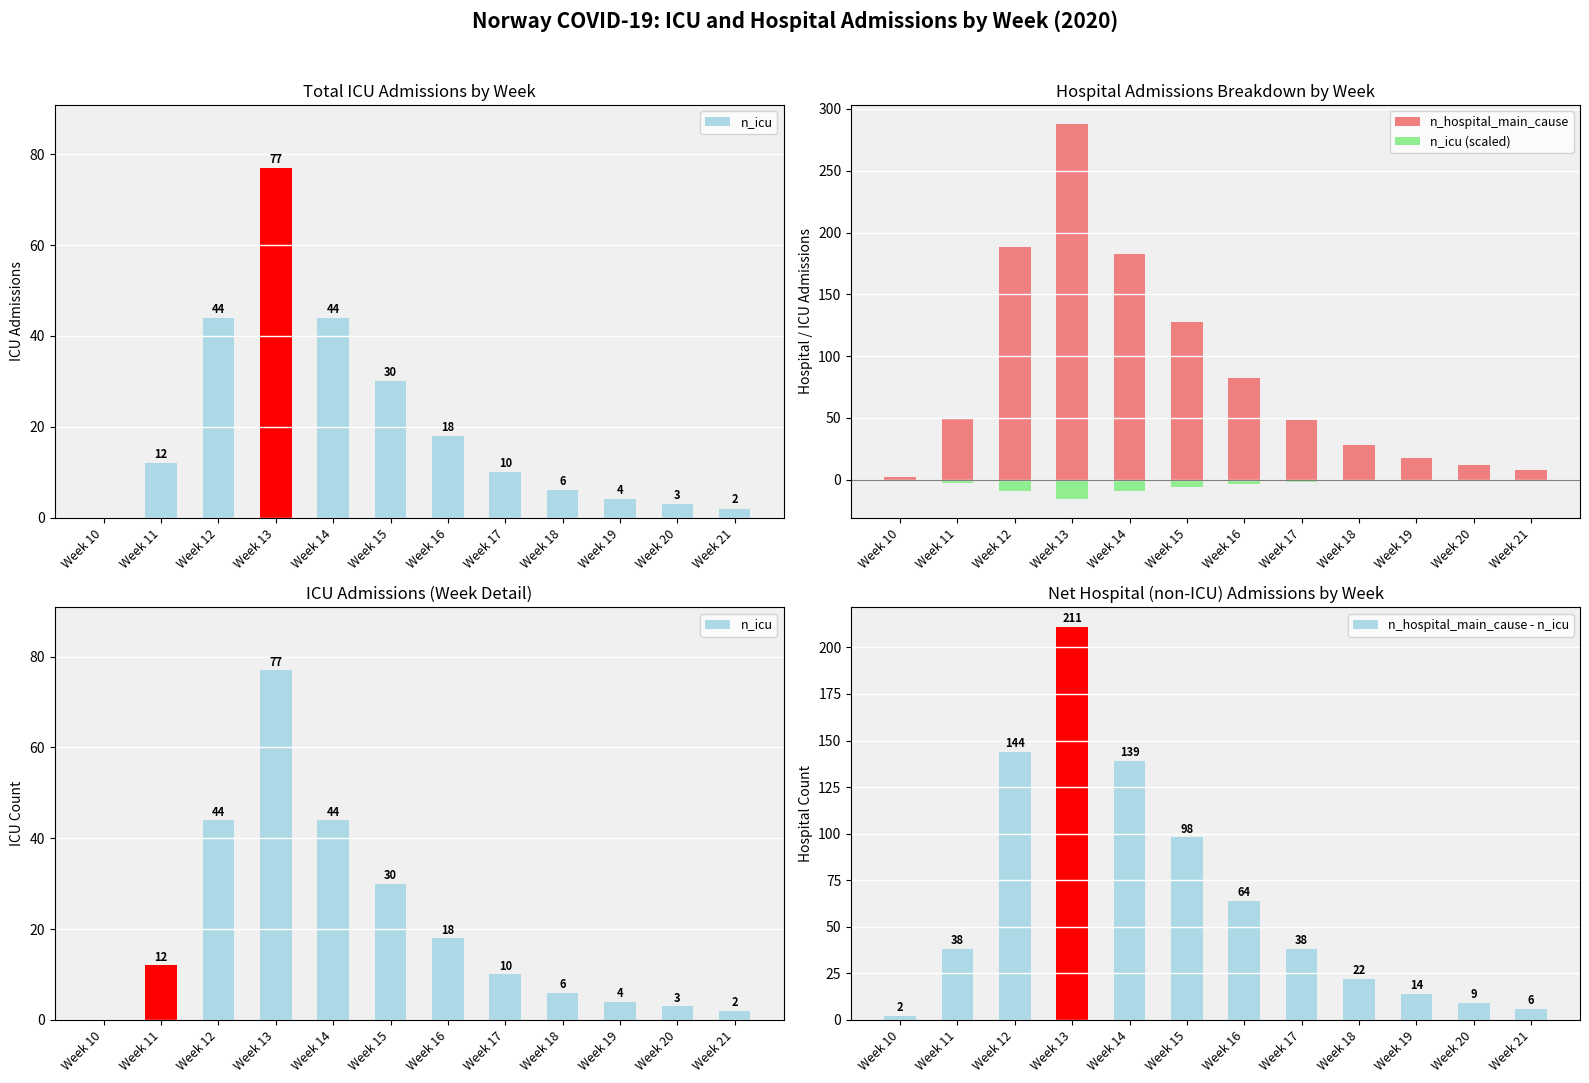

What value does the n_icu (scaled) series have at Week 15?

-6.0